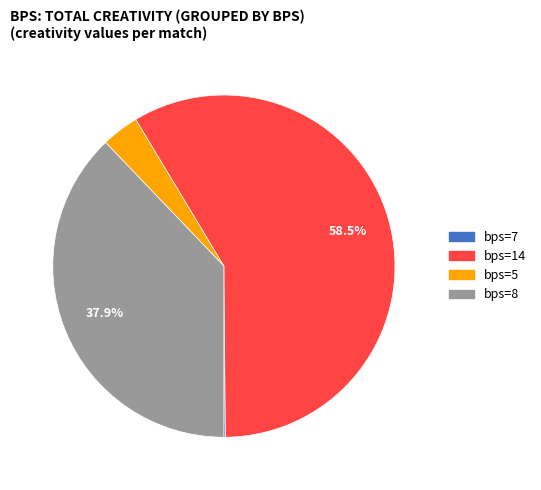

Does any single category account for the majority?

Yes